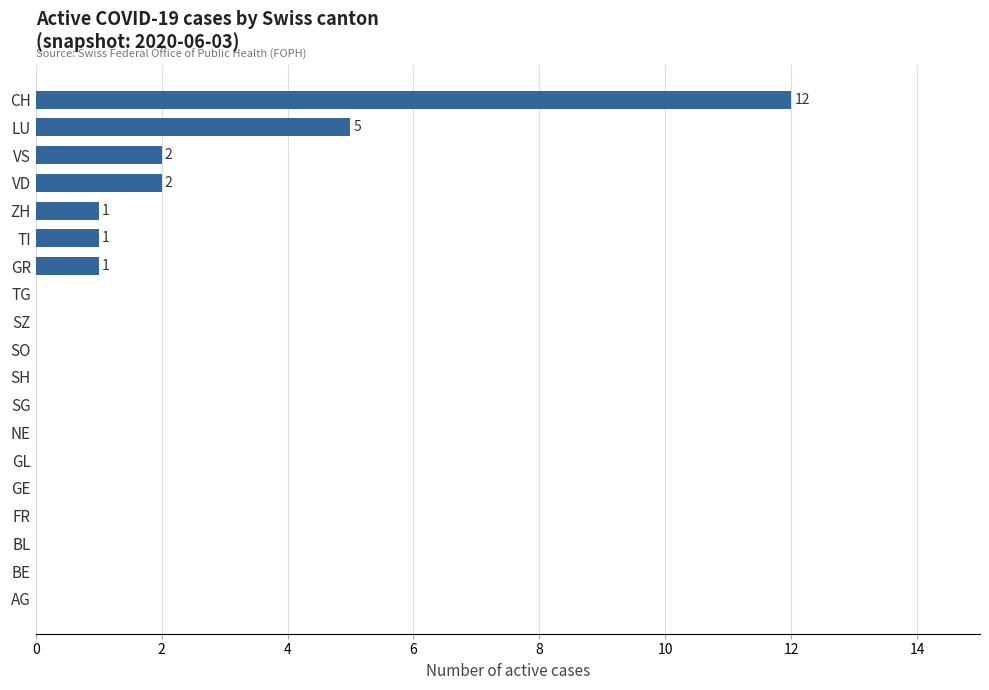

The chart shows a value of -6 at SZ. True or false?

False